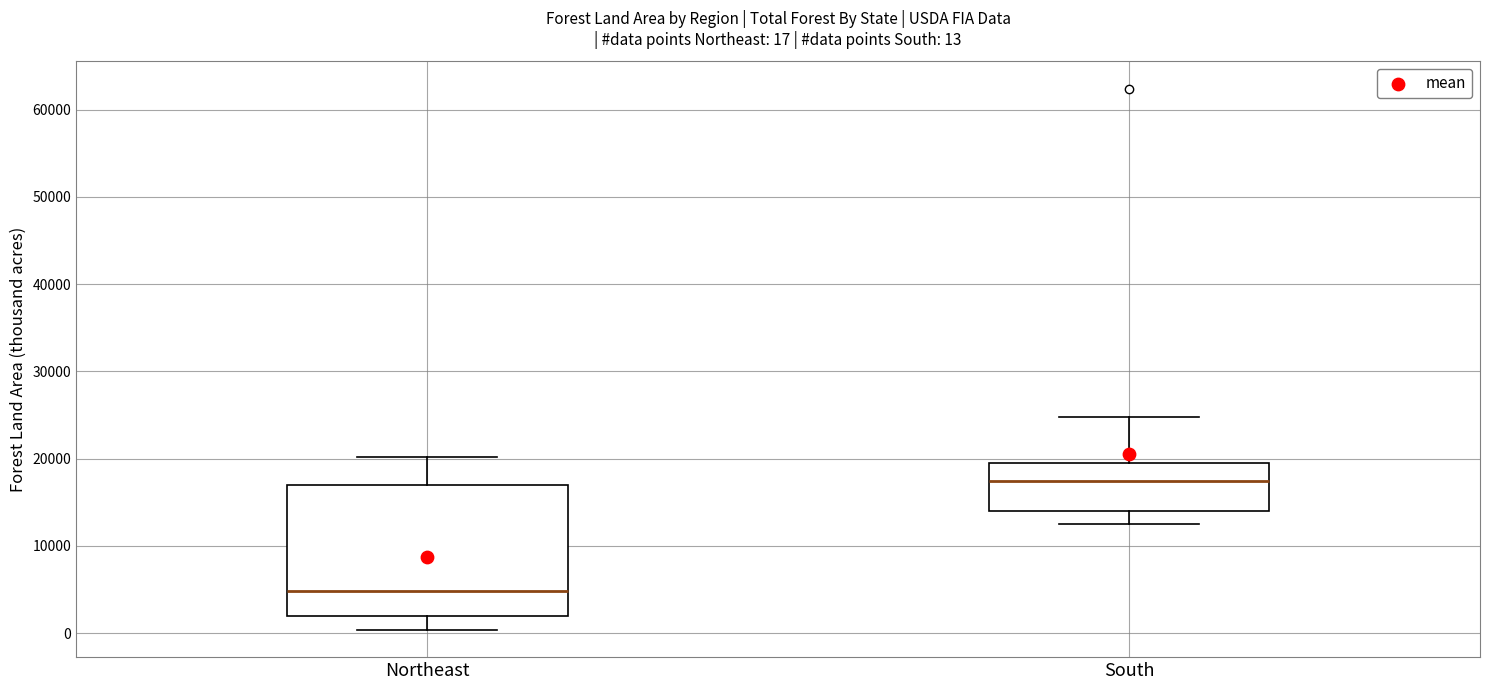

Which box has the highest median line?

South